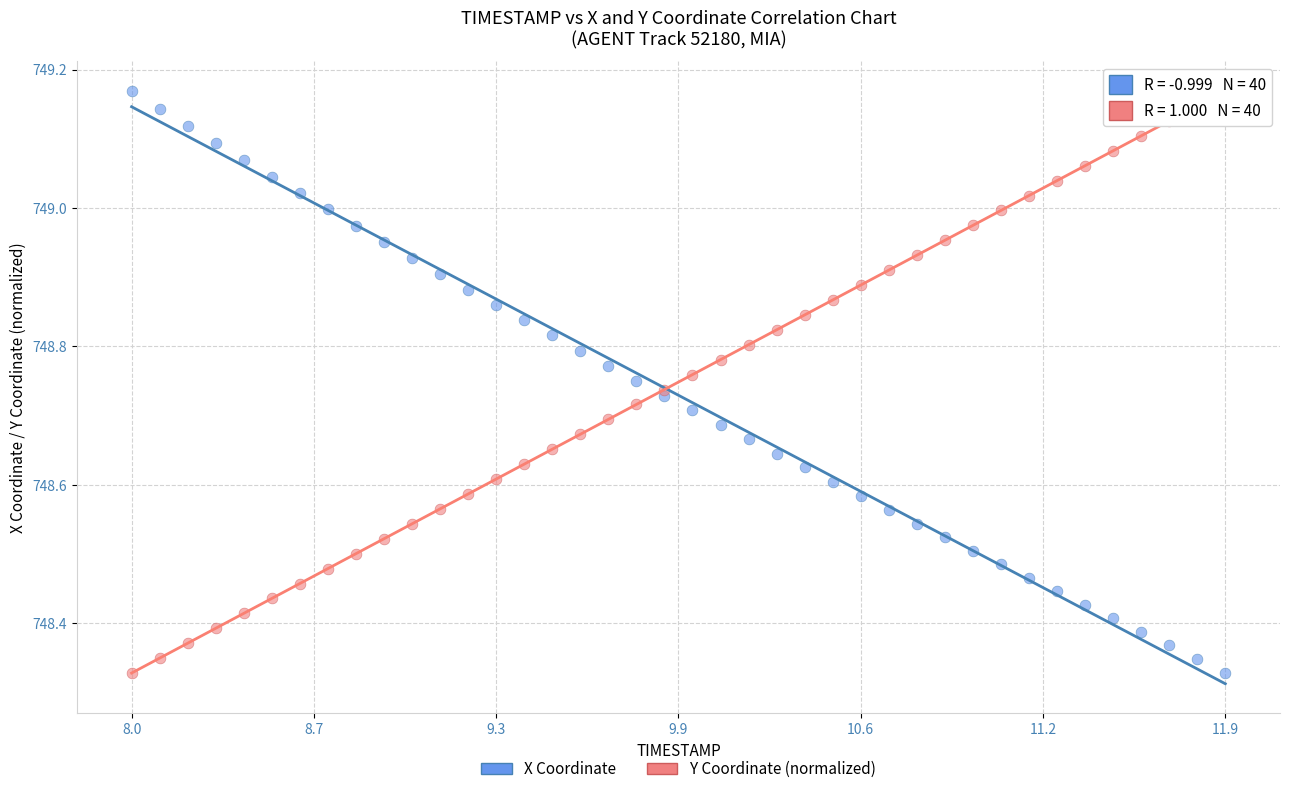

What are all the series names shown in the legend?

X Coordinate, Y Coordinate (normalized)